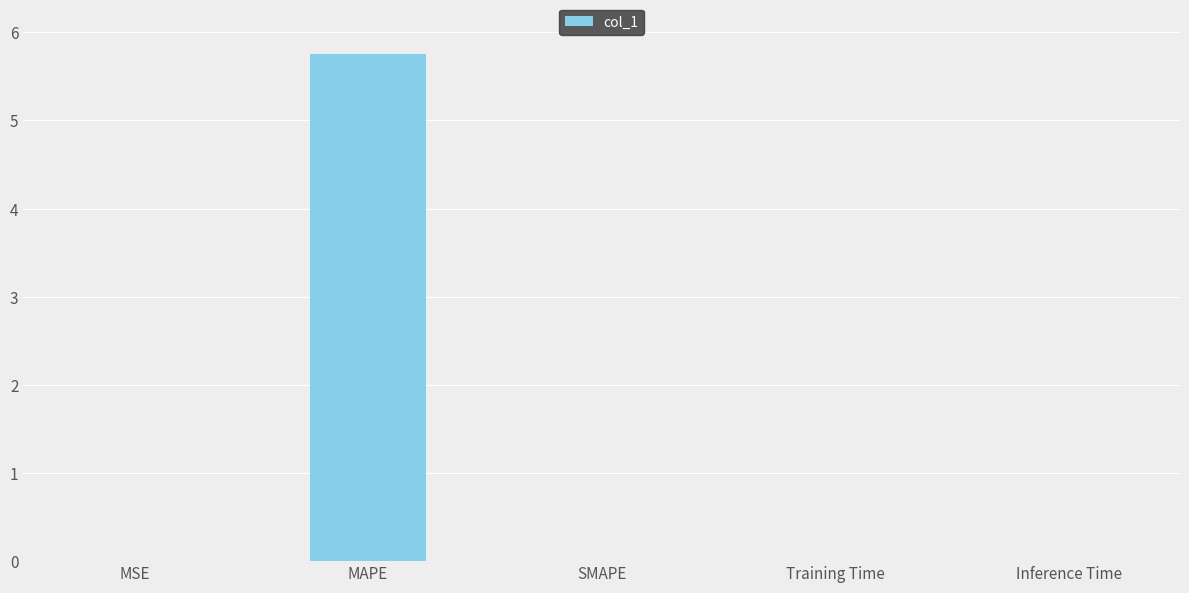

What is the maximum value shown in the chart?

5.7